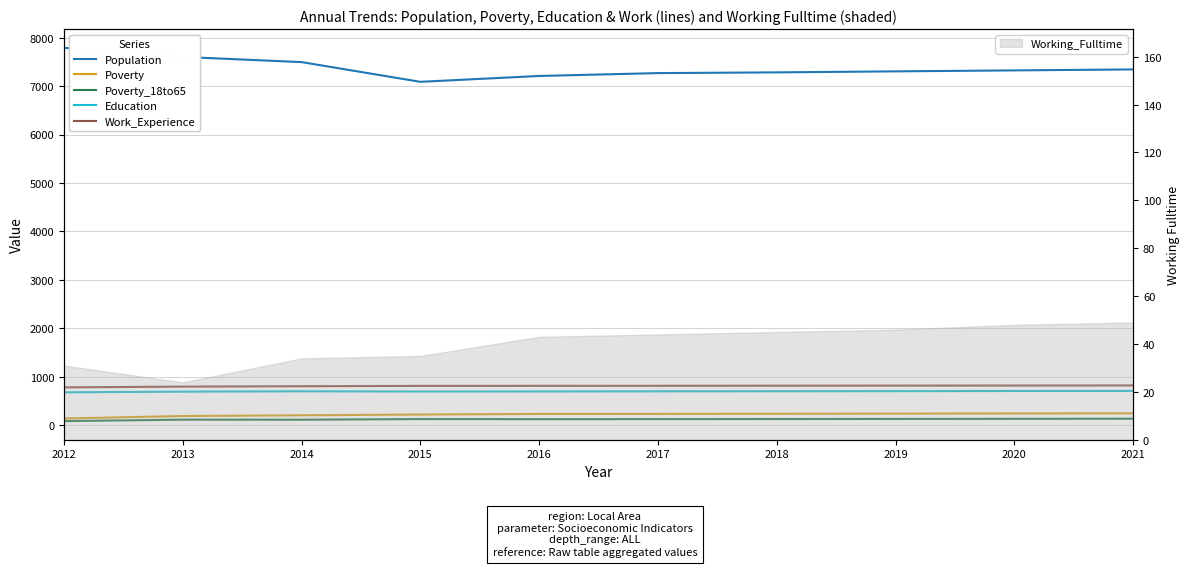

True or false: Education and Population cross at least once.

False